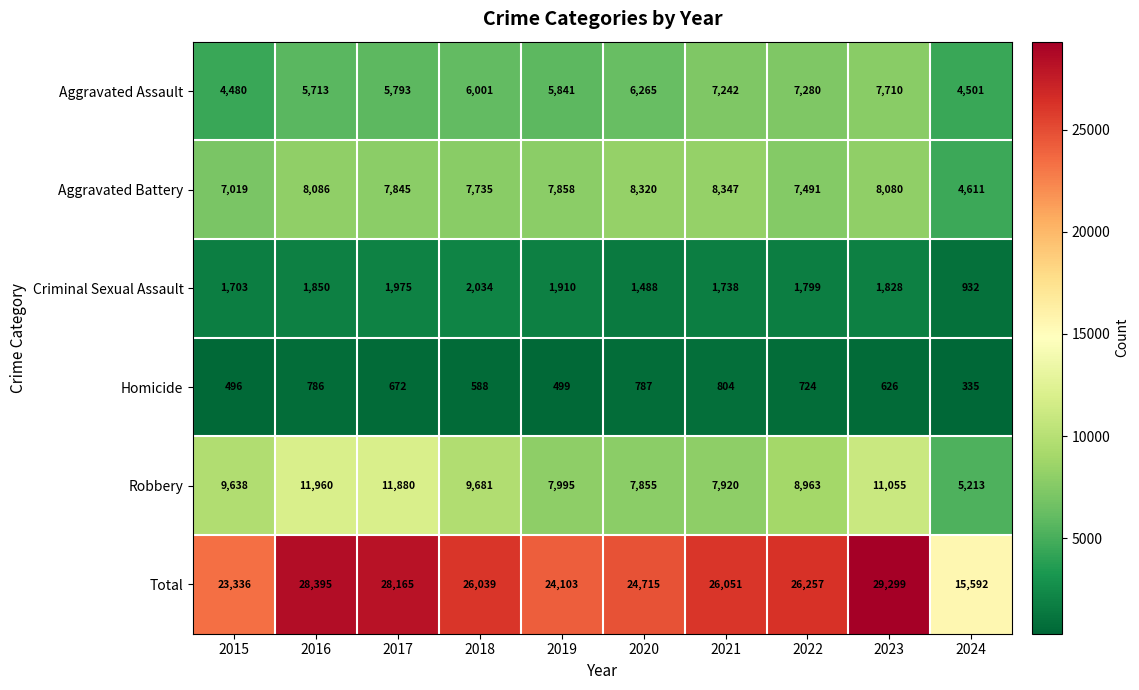

How many distinct data groups are displayed?

6